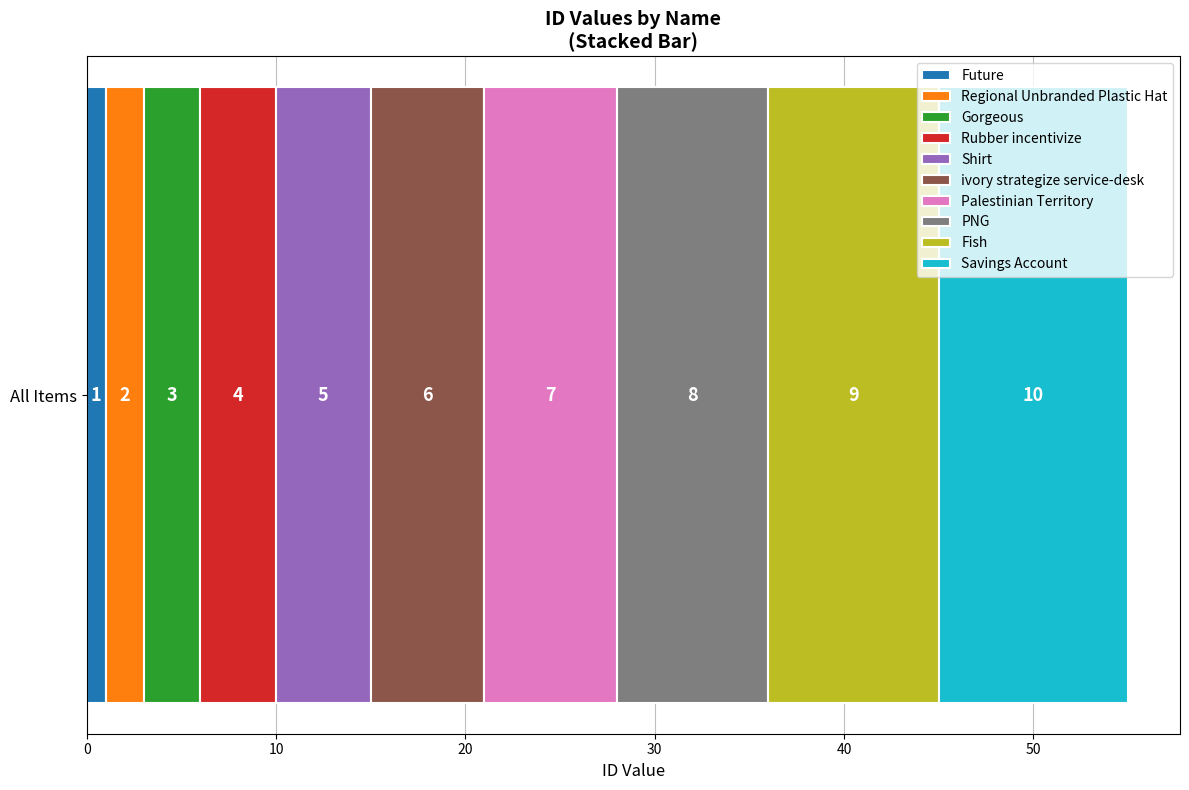

How many distinct data groups are displayed?

10